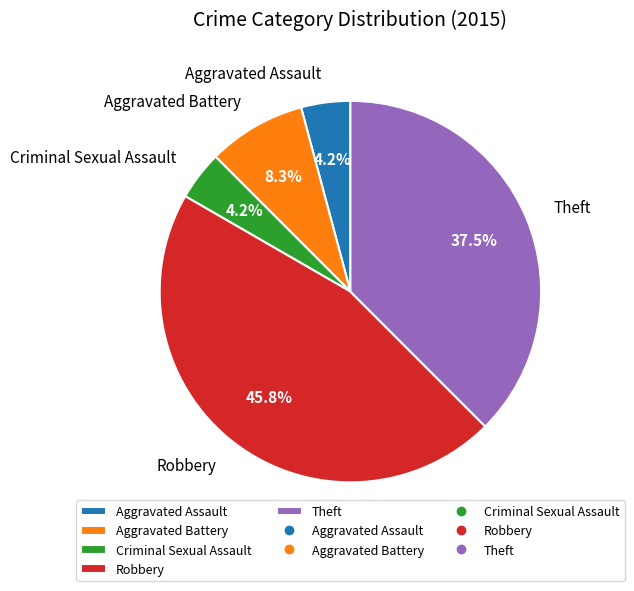

To the nearest percent, what percentage of the pie is Criminal Sexual Assault?

4%